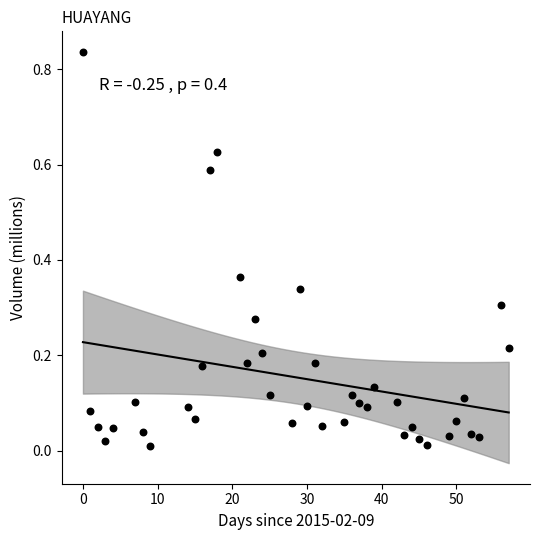

What is the range of X values (max minus min)?

57.0